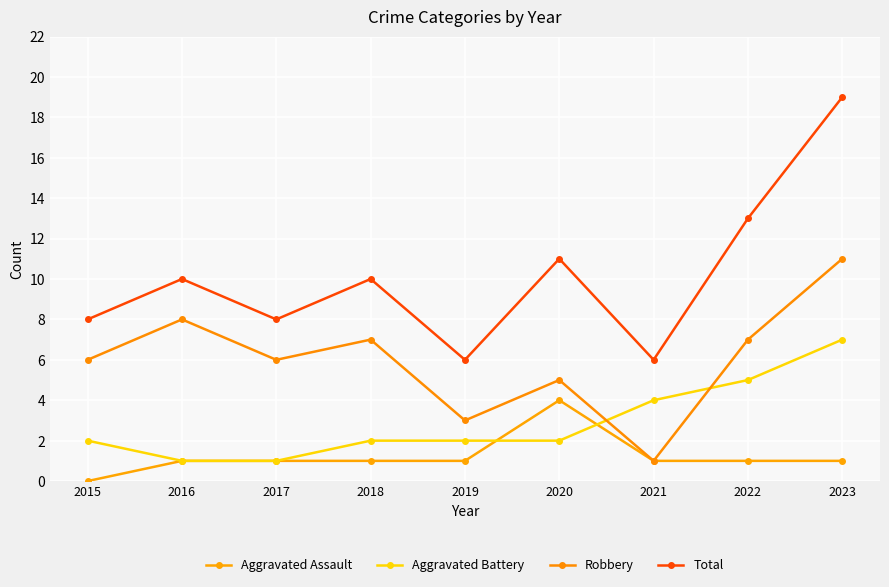

Reading right to left, what are all the values shown in this chart?

Aggravated Assault: 2023=1	2022=1	2021=1	2020=4	2019=1	2018=1	2017=1	2016=1	2015=0
Aggravated Battery: 2023=7	2022=5	2021=4	2020=2	2019=2	2018=2	2017=1	2016=1	2015=2
Robbery: 2023=11	2022=7	2021=1	2020=5	2019=3	2018=7	2017=6	2016=8	2015=6
Total: 2023=19	2022=13	2021=6	2020=11	2019=6	2018=10	2017=8	2016=10	2015=8